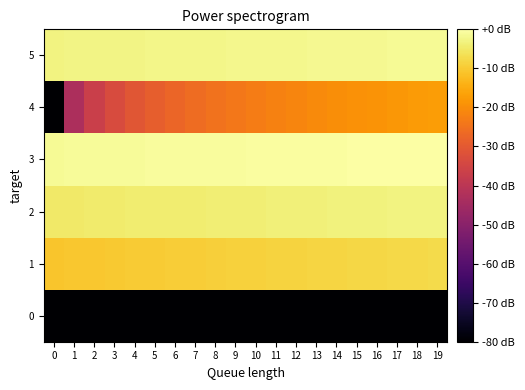

Reading left to right, extract all data points from this chart.

0: 0=-80.0	1=-80.0	2=-80.0	3=-80.0	4=-80.0	5=-80.0	6=-80.0	7=-80.0	8=-80.0	9=-80.0	10=-80.0	11=-80.0	12=-80.0	13=-80.0	14=-80.0	15=-80.0	16=-80.0	17=-80.0	18=-80.0	19=-80.0
1: 0=-10.8	1=-10.6	2=-10.4	3=-10.2	4=-10.0	5=-9.8	6=-9.6	7=-9.4	8=-9.2	9=-9.1	10=-8.9	11=-8.7	12=-8.5	13=-8.4	14=-8.2	15=-8.1	16=-7.9	17=-7.7	18=-7.6	19=-7.4
2: 0=-4.8	1=-4.7	2=-4.6	3=-4.5	4=-4.4	5=-4.3	6=-4.2	7=-4.1	8=-4.0	9=-3.9	10=-3.8	11=-3.7	12=-3.6	13=-3.5	14=-3.4	15=-3.3	16=-3.2	17=-3.1	18=-3.0	19=-2.9
3: 0=-1.3	1=-1.2	2=-1.1	3=-1.1	4=-1.0	5=-0.9	6=-0.9	7=-0.8	8=-0.7	9=-0.6	10=-0.6	11=-0.5	12=-0.4	13=-0.4	14=-0.3	15=-0.3	16=-0.2	17=-0.1	18=-0.1	19=-0.0
4: 0=-80.0	1=-42.9	2=-36.8	3=-33.3	4=-30.8	5=-28.9	6=-27.3	7=-26.0	8=-24.8	9=-23.8	10=-22.9	11=-22.0	12=-21.3	13=-20.6	14=-19.9	15=-19.3	16=-18.8	17=-18.3	18=-17.8	19=-17.3
5: 0=-2.9	1=-2.8	2=-2.7	3=-2.6	4=-2.5	5=-2.4	6=-2.4	7=-2.3	8=-2.2	9=-2.1	10=-2.0	11=-2.0	12=-1.9	13=-1.8	14=-1.7	15=-1.6	16=-1.6	17=-1.5	18=-1.4	19=-1.3